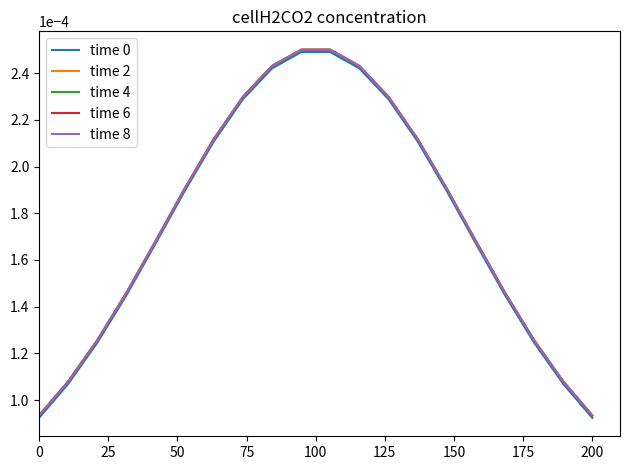

Is this an area chart (filled region under the line)?

No